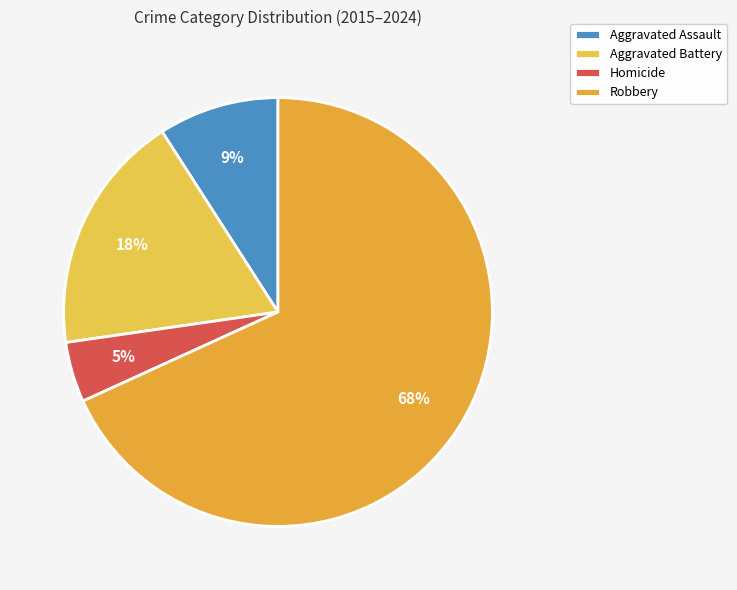

Count the number of slices in the pie.

4